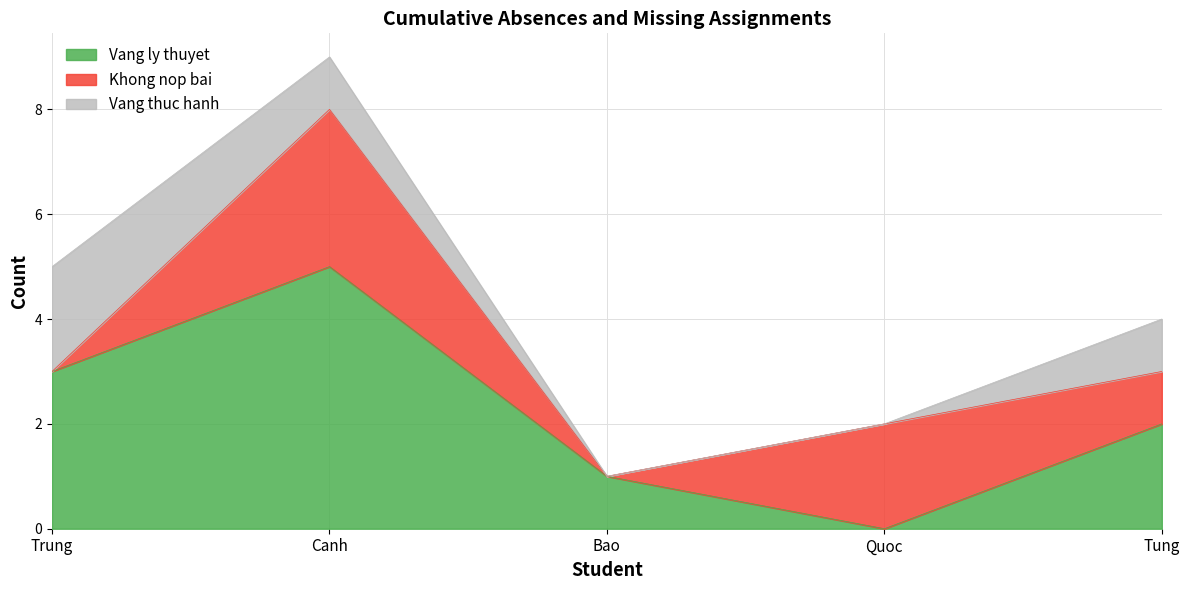

Where do Vang thuc hanh and Khong nop bai first cross each other?

Trung and Canh